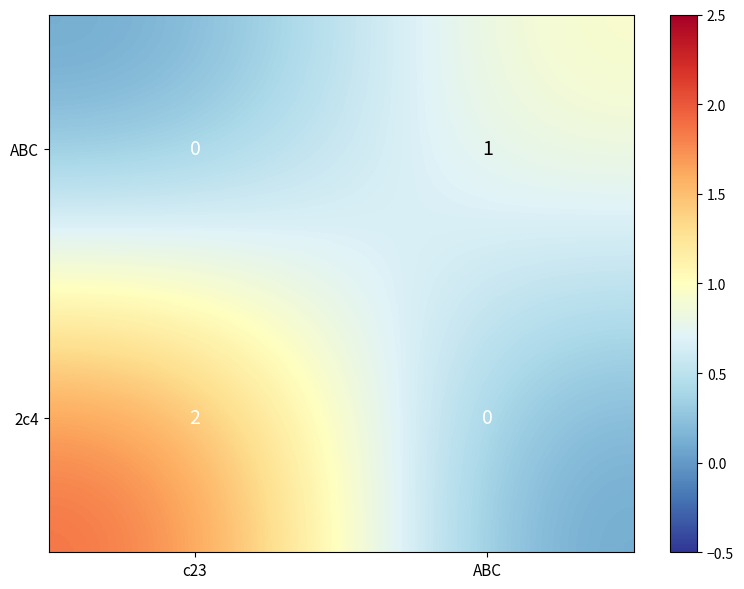

Is it true that 2c4 equals 2 at c23?

True